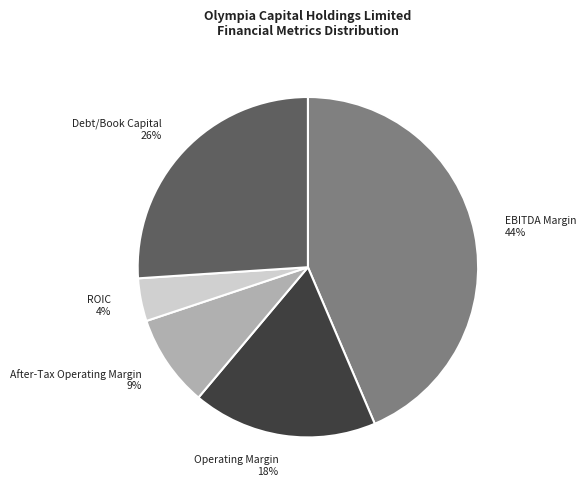

True or false: Debt/Book Capital accounts for 26% of the total.

True